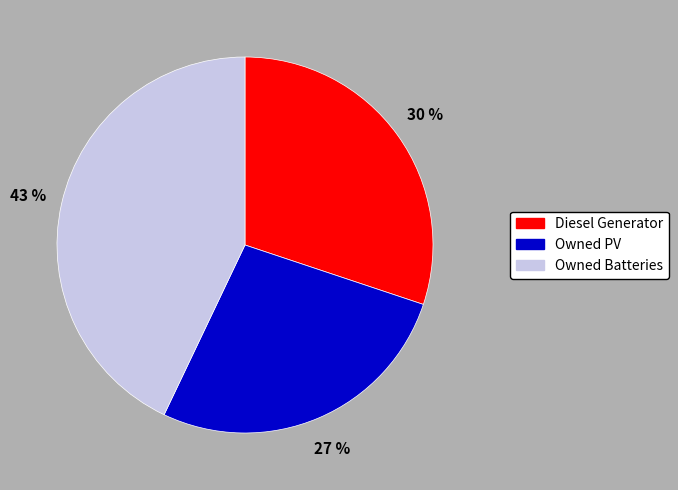

Is Owned PV the majority of the pie?

No